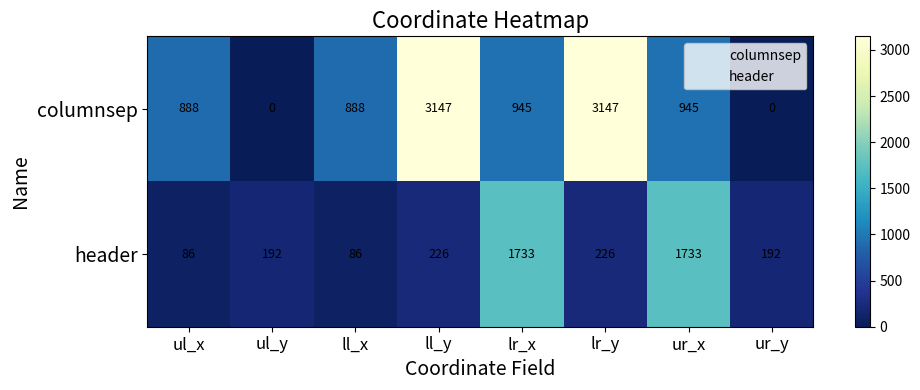

Which series has the largest total across all categories?

columnsep